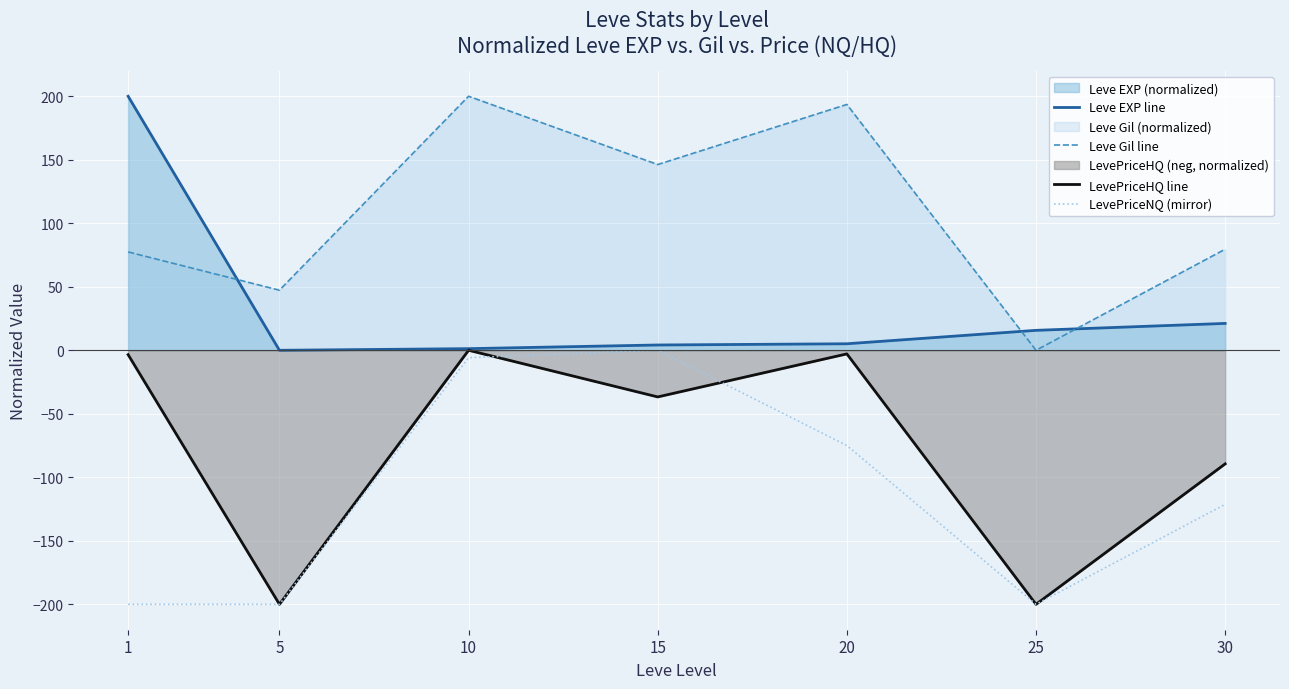

How many values in the Leve Gil line series exceed 79?

4